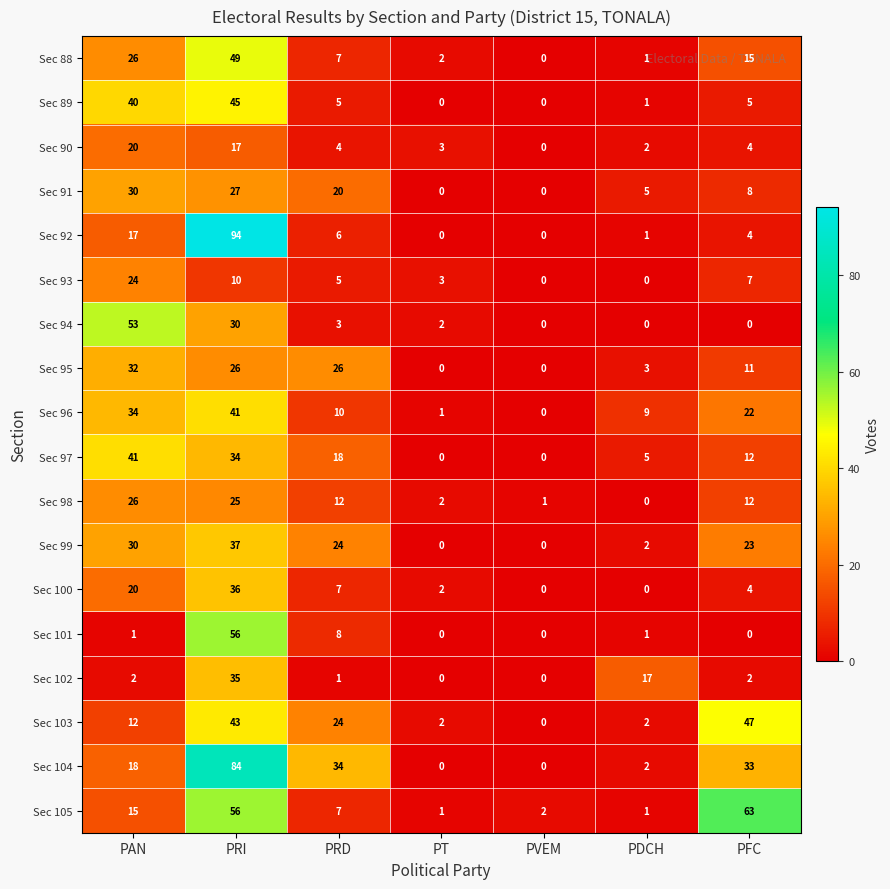

True or false: Sec 105 has a value of 63 at PFC.

True